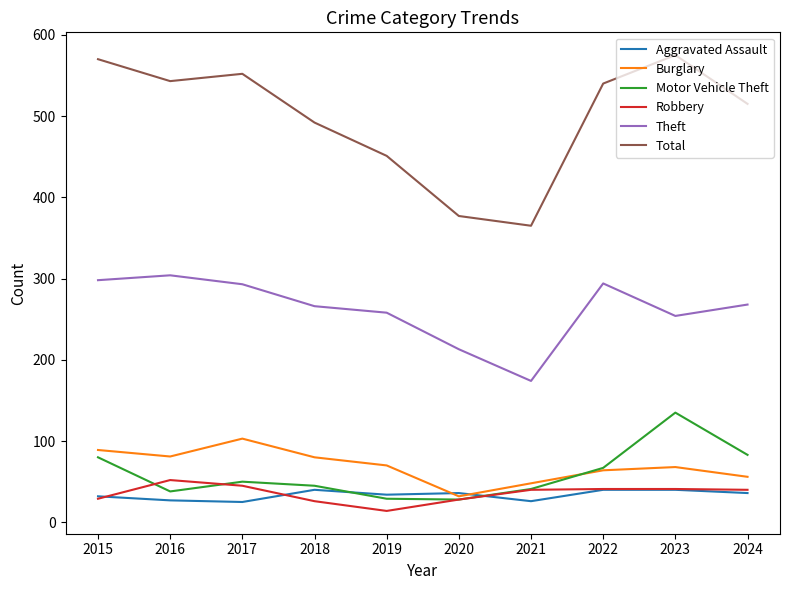

The Aggravated Assault series shows 40 at 2023. True or false?

True